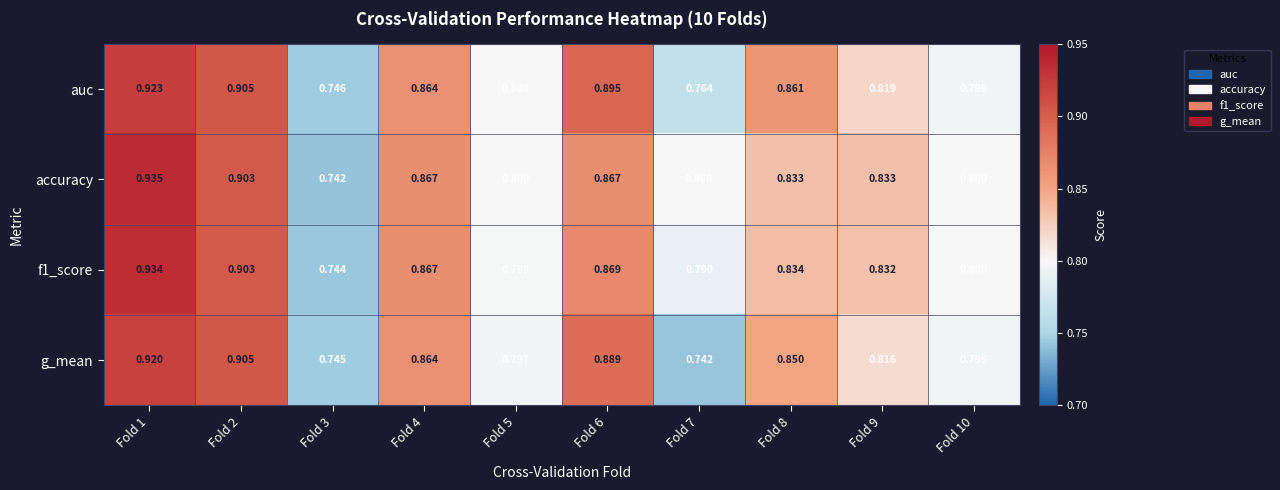

Which series has the largest range (max minus min)?

accuracy